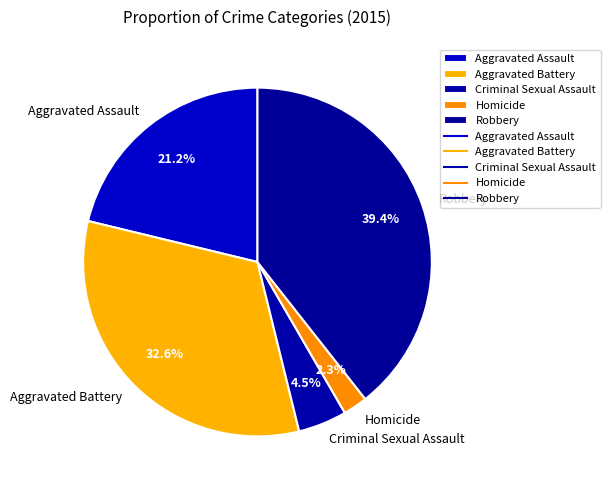

Is Aggravated Battery the majority of the pie?

No